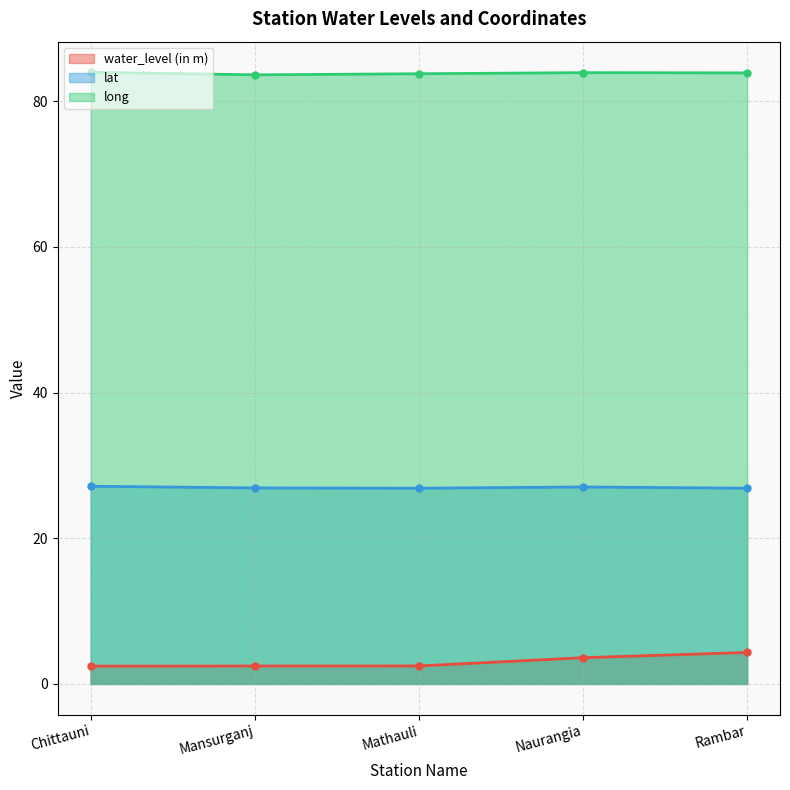

The lat series shows 6.4 at Mathauli. True or false?

False